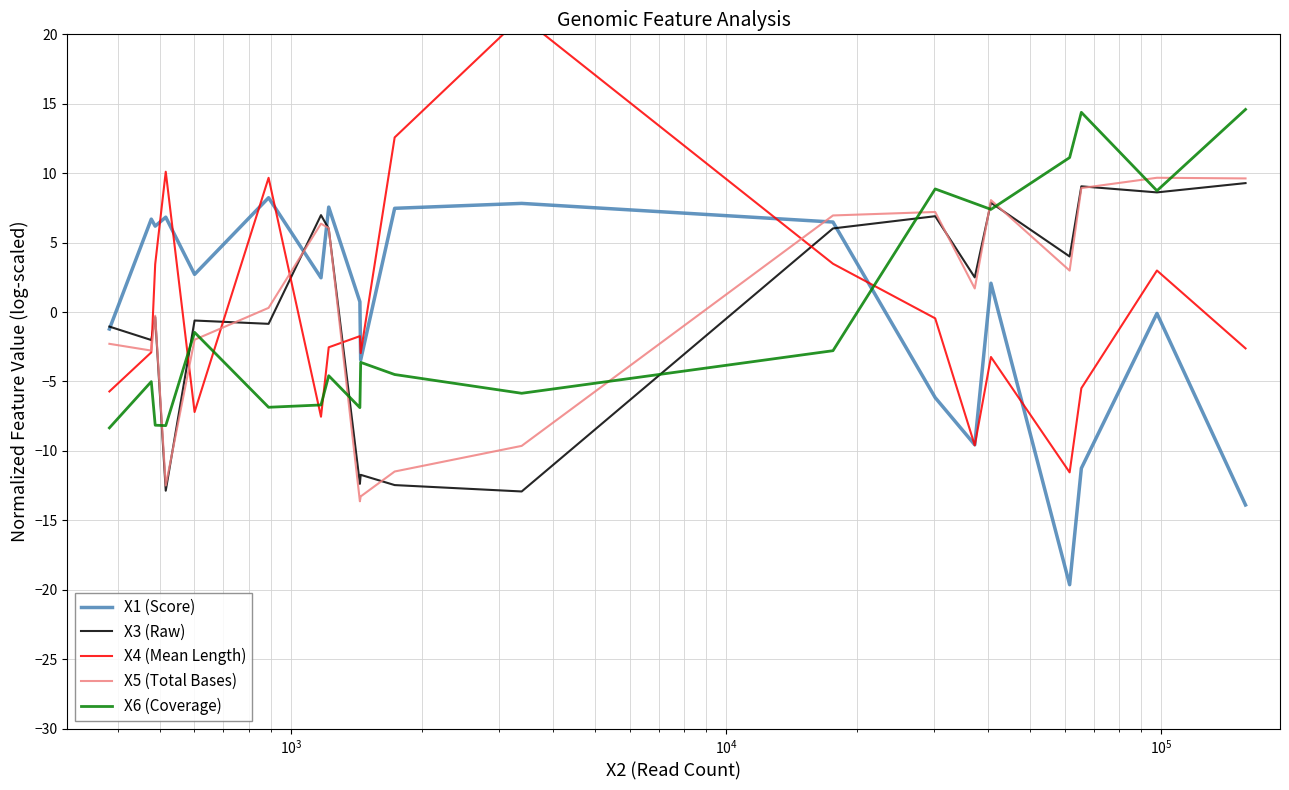

How many intersections are there between X1 (Score) and X3 (Raw)?

4